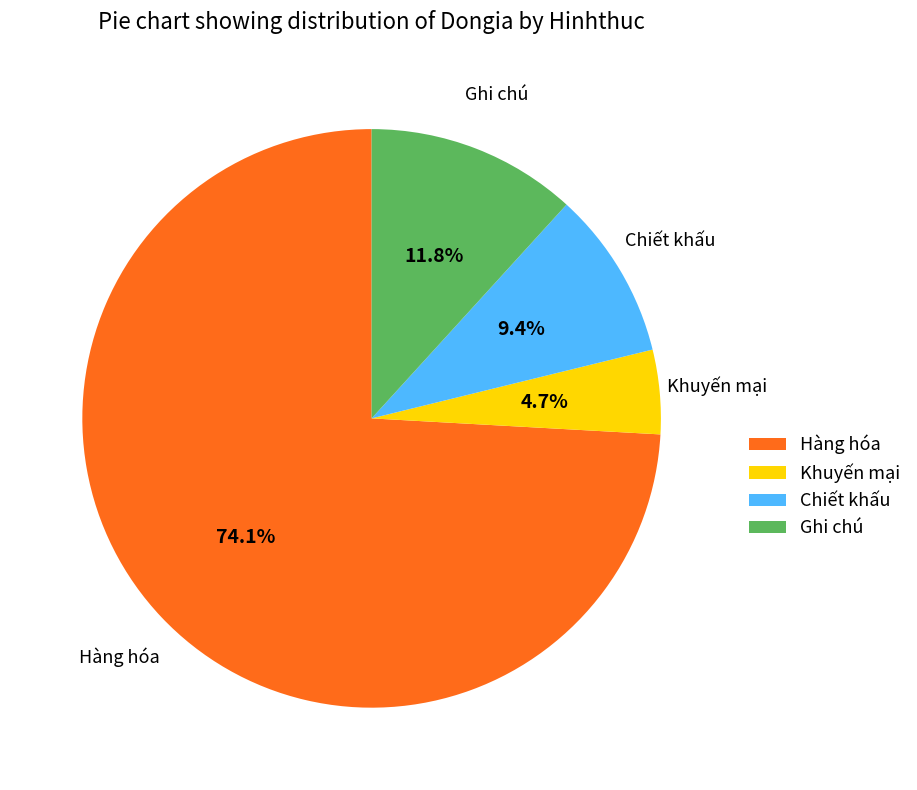

What is the smallest slice in the pie chart?

Khuyến mại